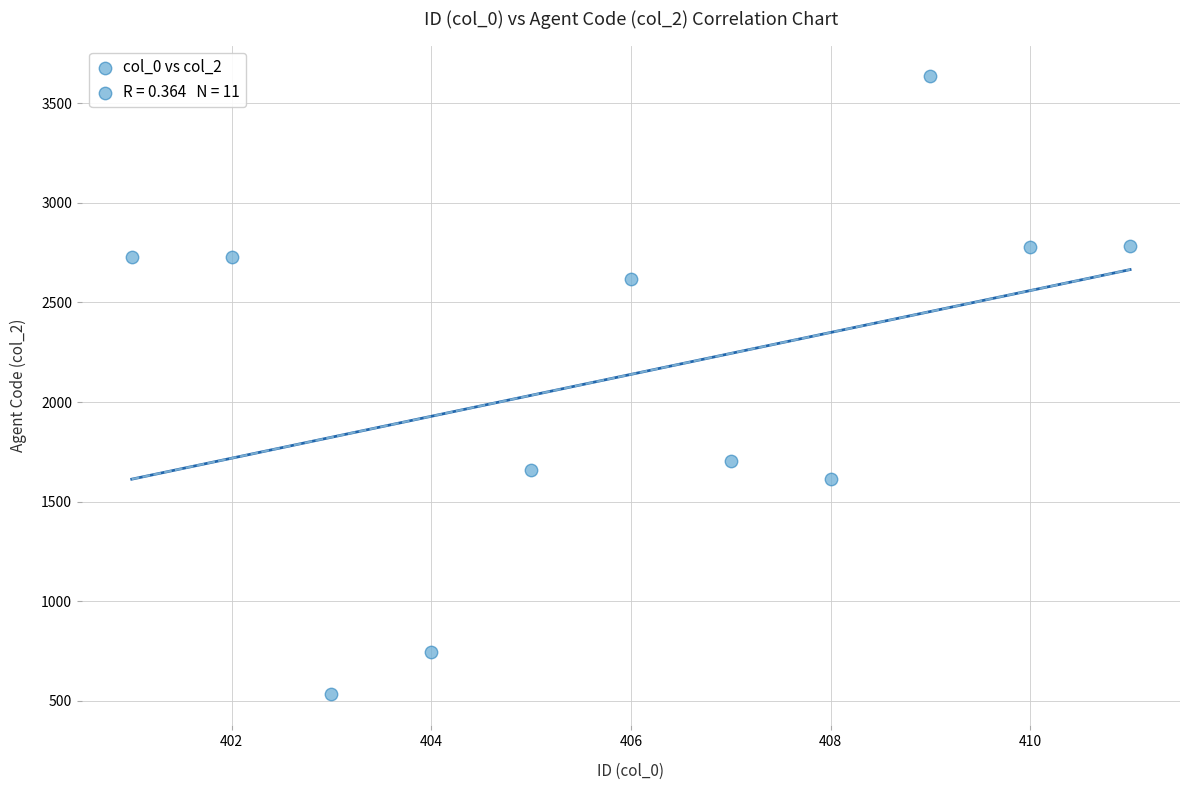

What is the average X value?

406